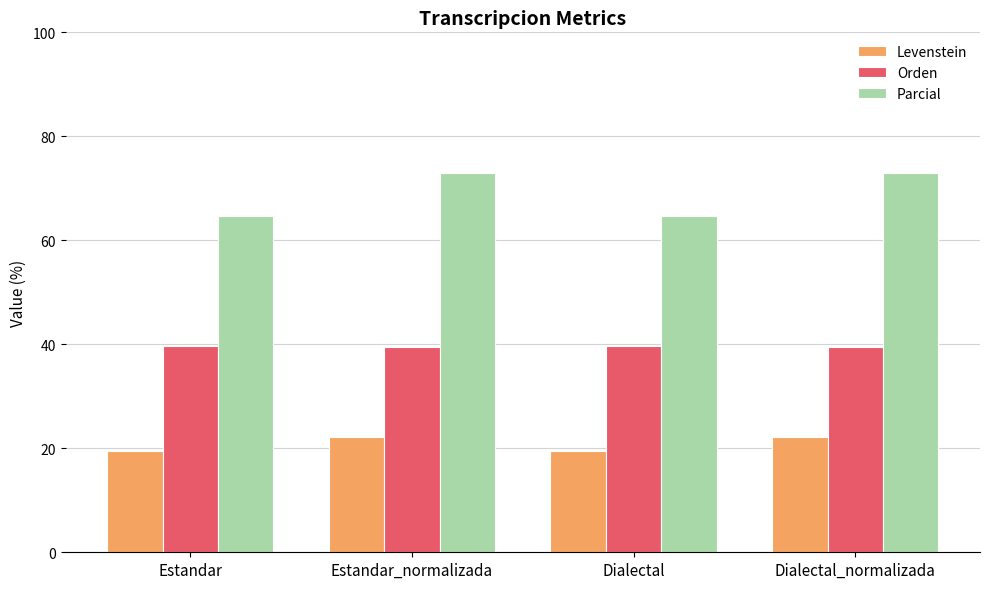

What is the sum of the Parcial values at Estandar_normalizada and Dialectal?

137.6